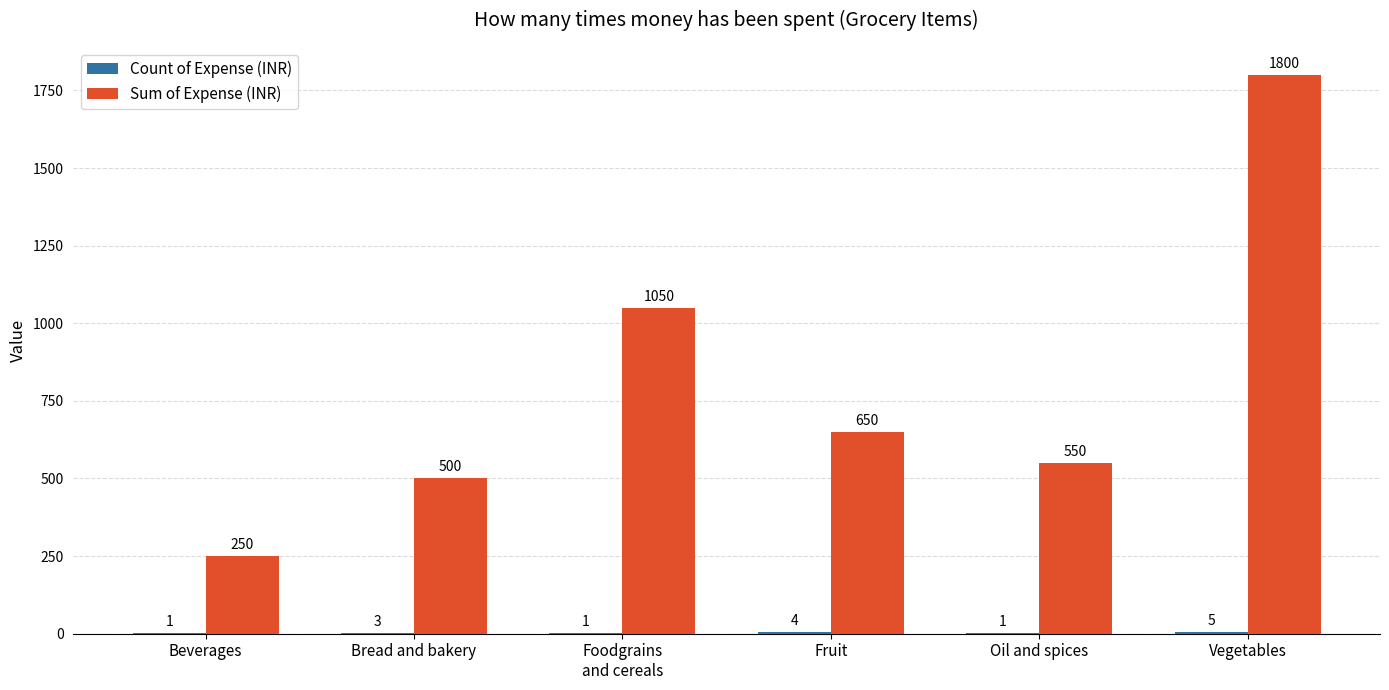

At which label does Sum of Expense (INR) reach its peak?

Vegetables